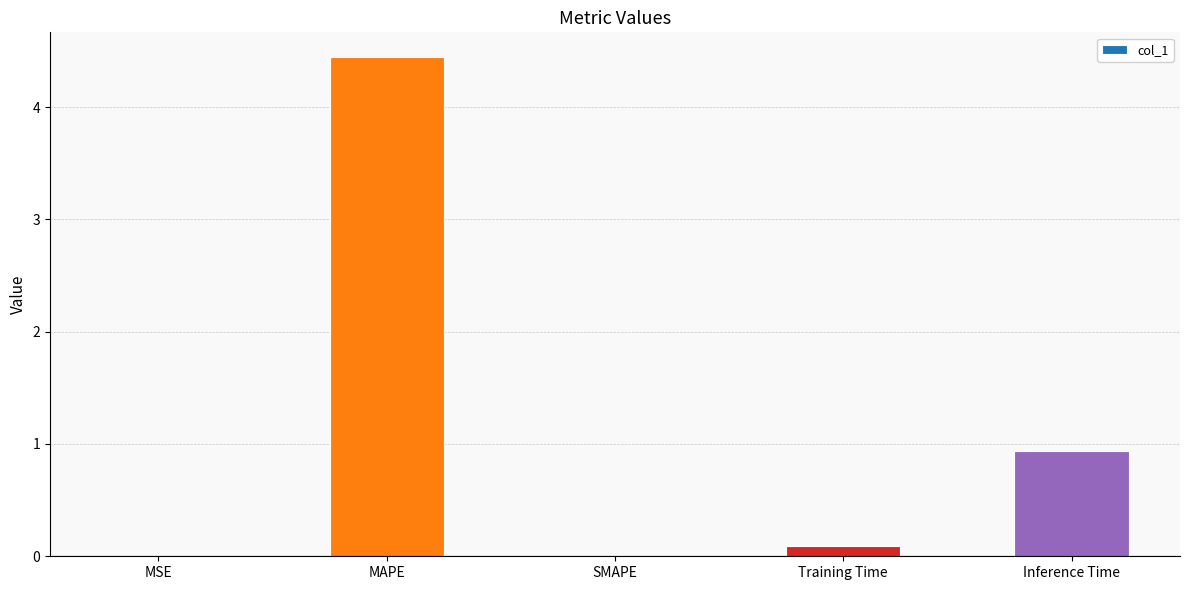

What is the sum of the values at MSE and Inference Time?

0.9